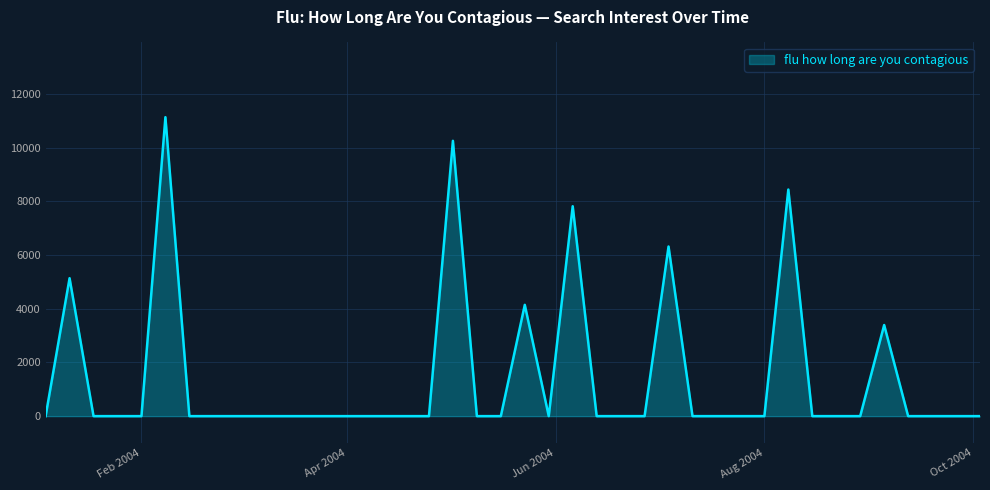

What is the sum of all values?

56641.3